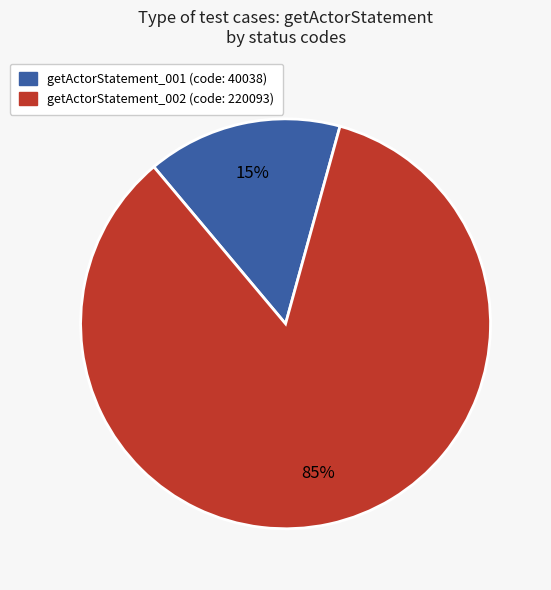

To the nearest percent, what percentage of the pie is getActorStatement_001?

15%